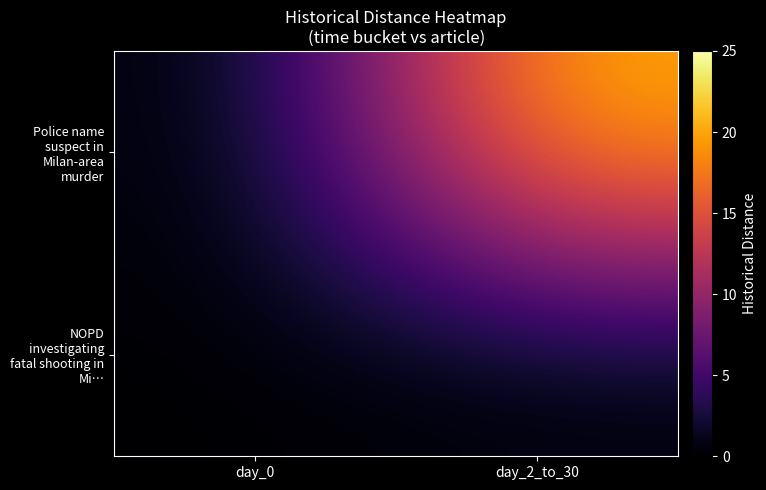

What is the difference between the highest and lowest values at day_2_to_30?

21